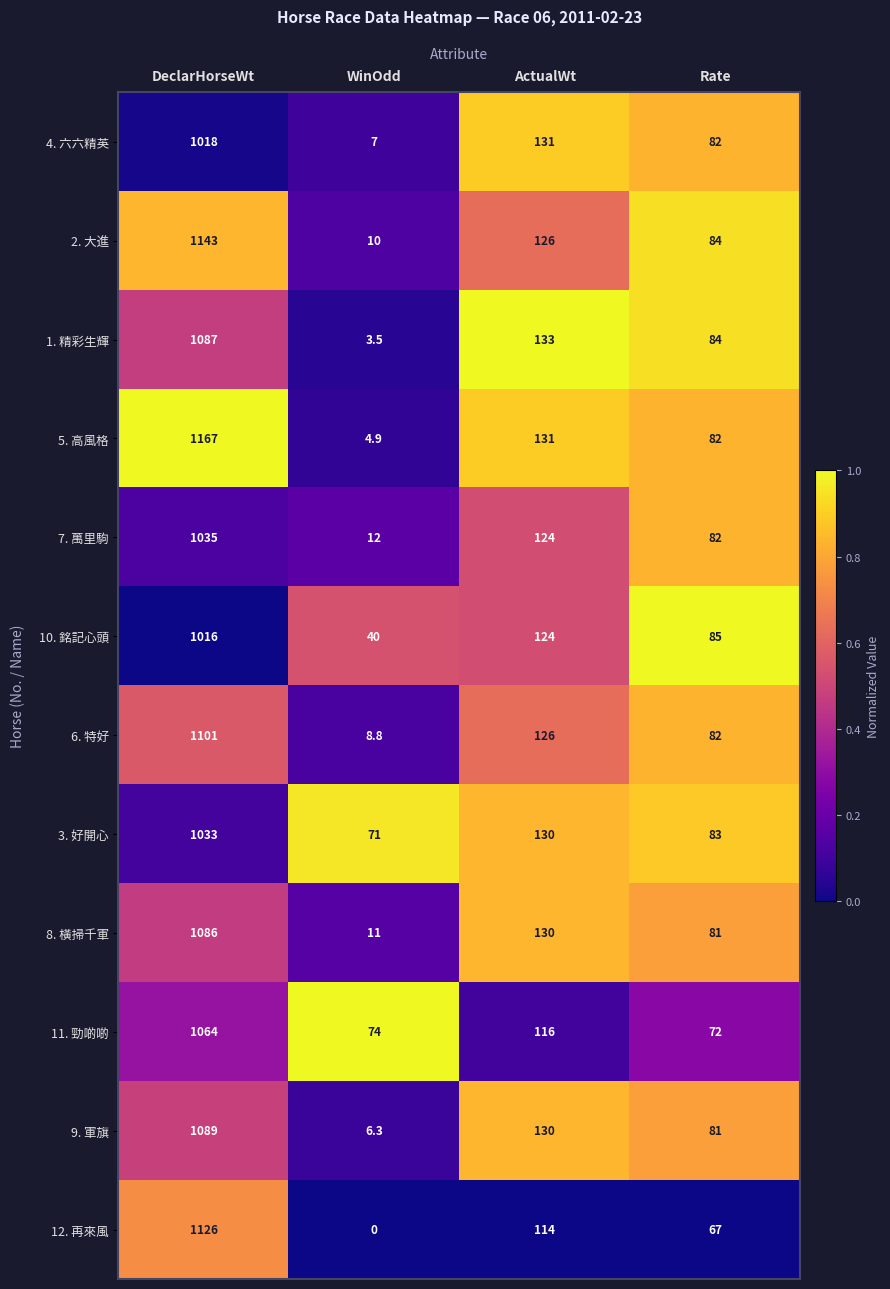

Which series has the largest total across all categories?

5. 高風格